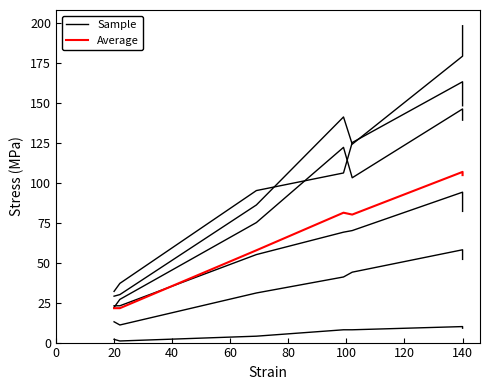

What is the difference between the maximum and minimum values in the Average series?

85.2